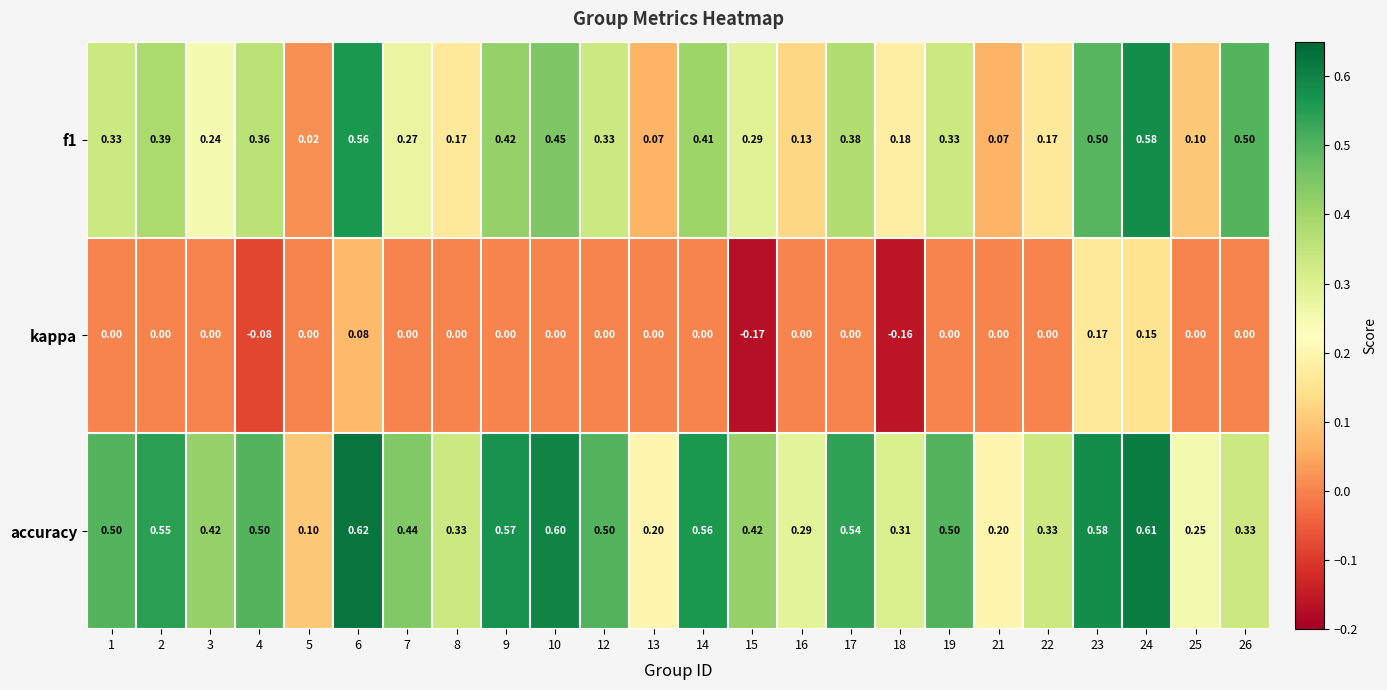

Which series has the largest total across all categories?

accuracy